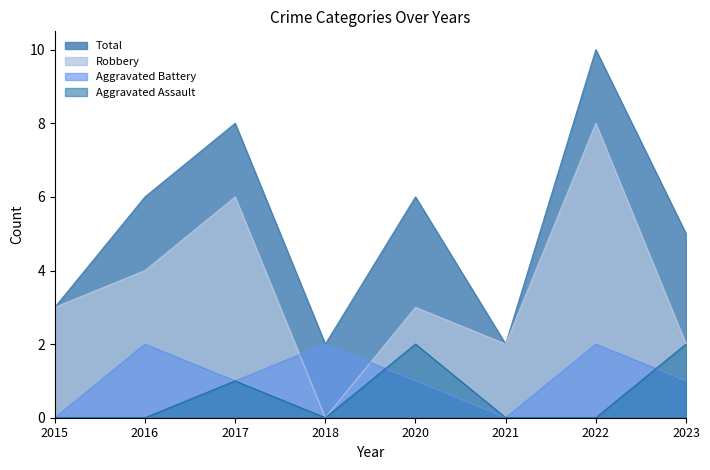

Which category has the lowest value in the Aggravated Assault series?

2015